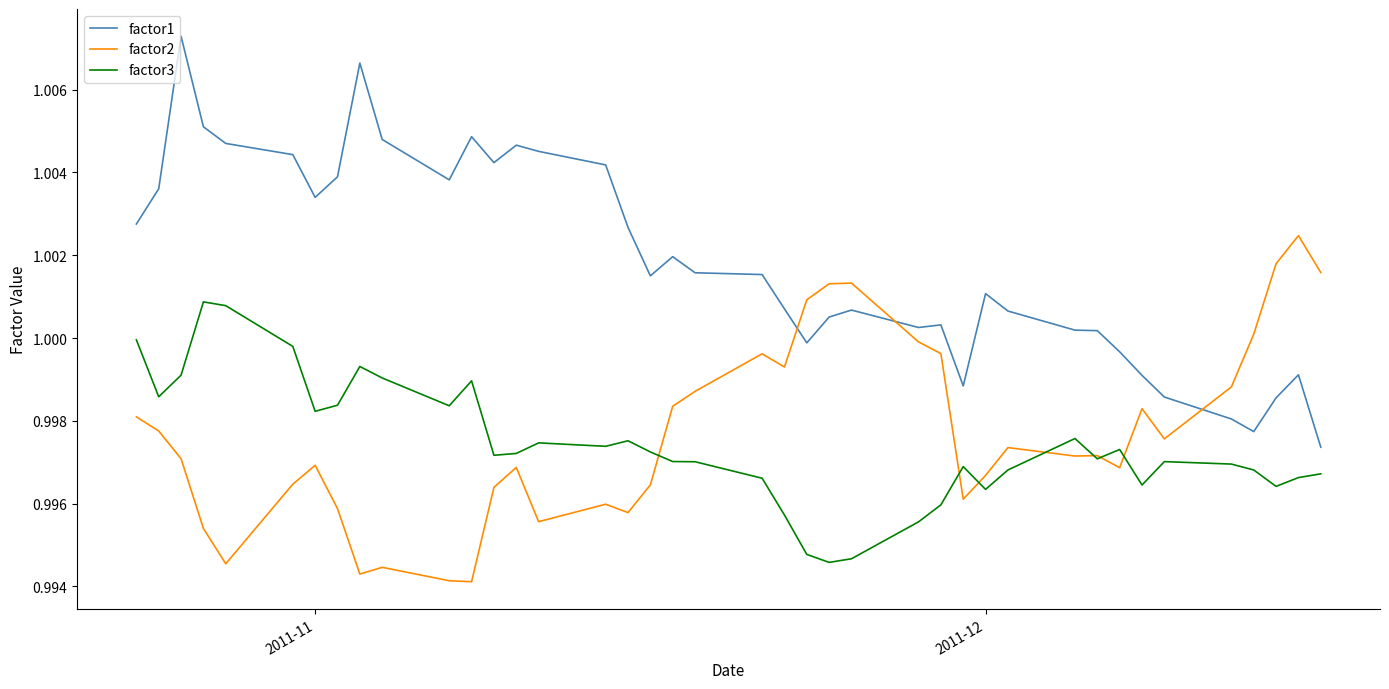

Which series has the largest total across all categories?

factor1